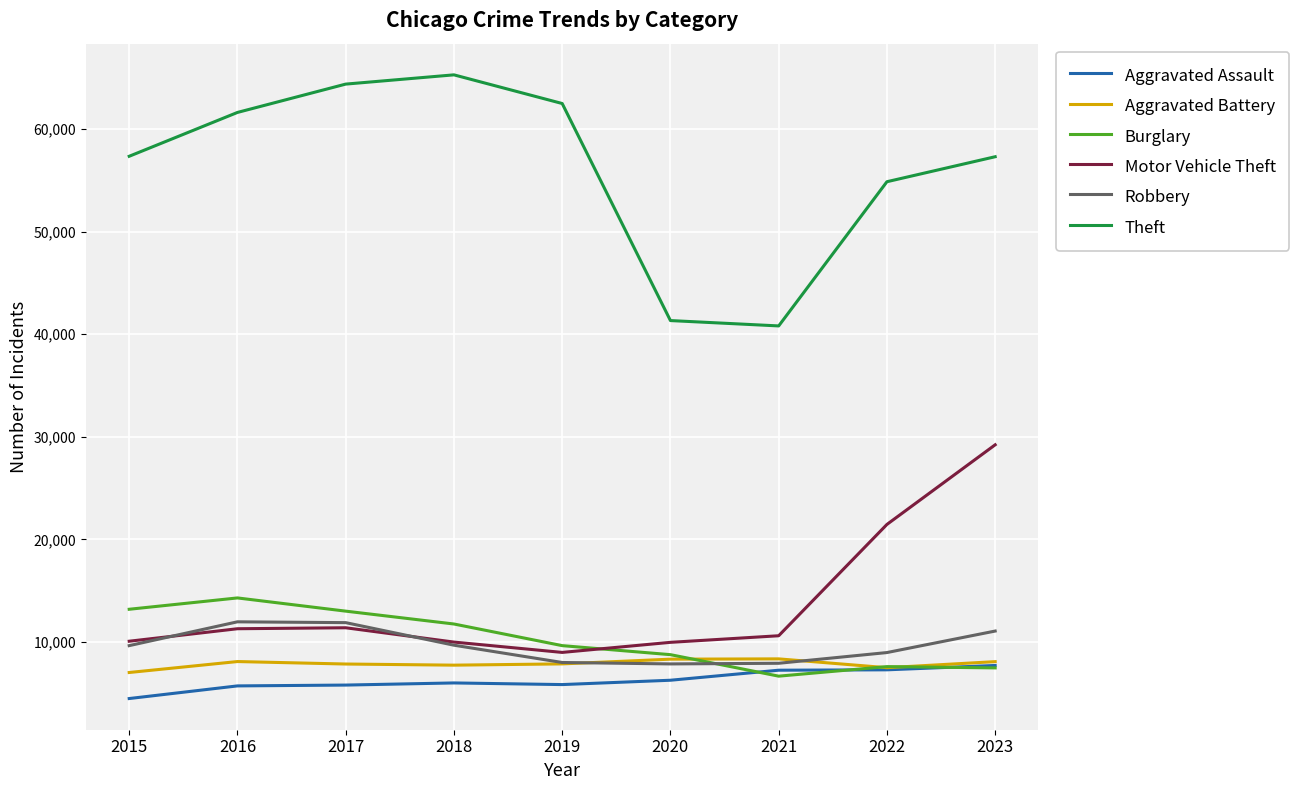

True or false: Theft and Burglary cross at least once.

False